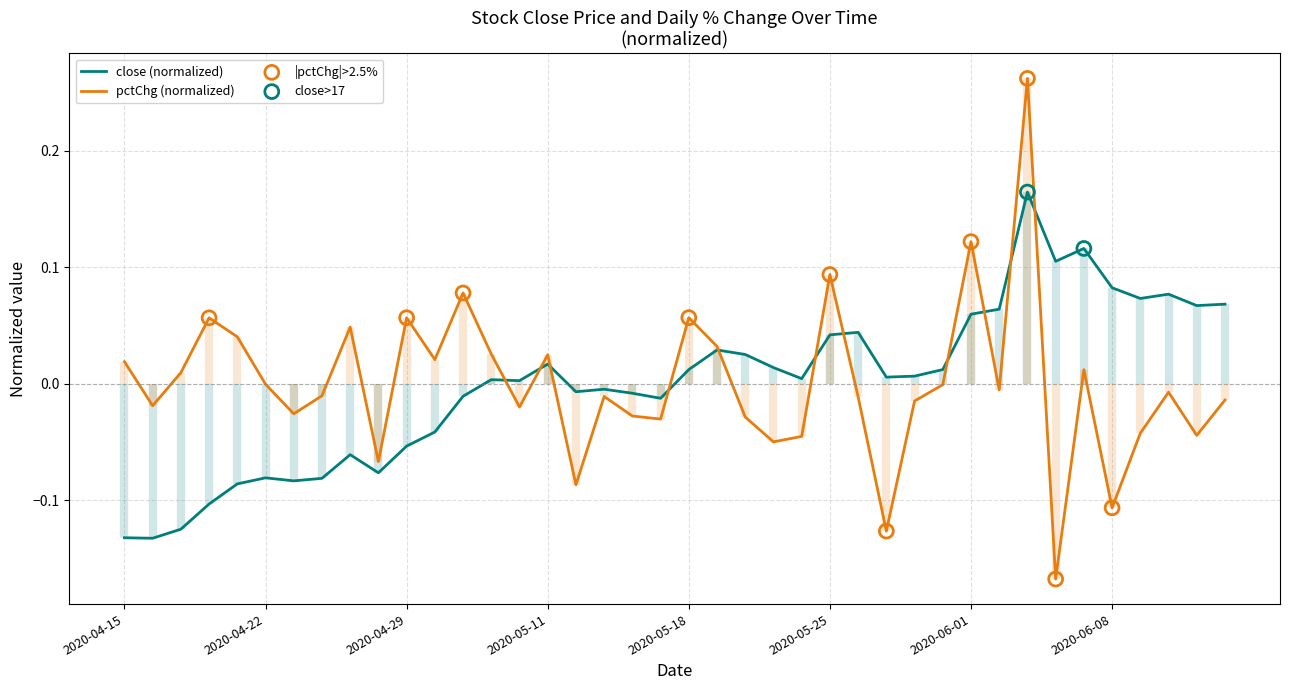

Which series has the largest total across all categories?

pctChg